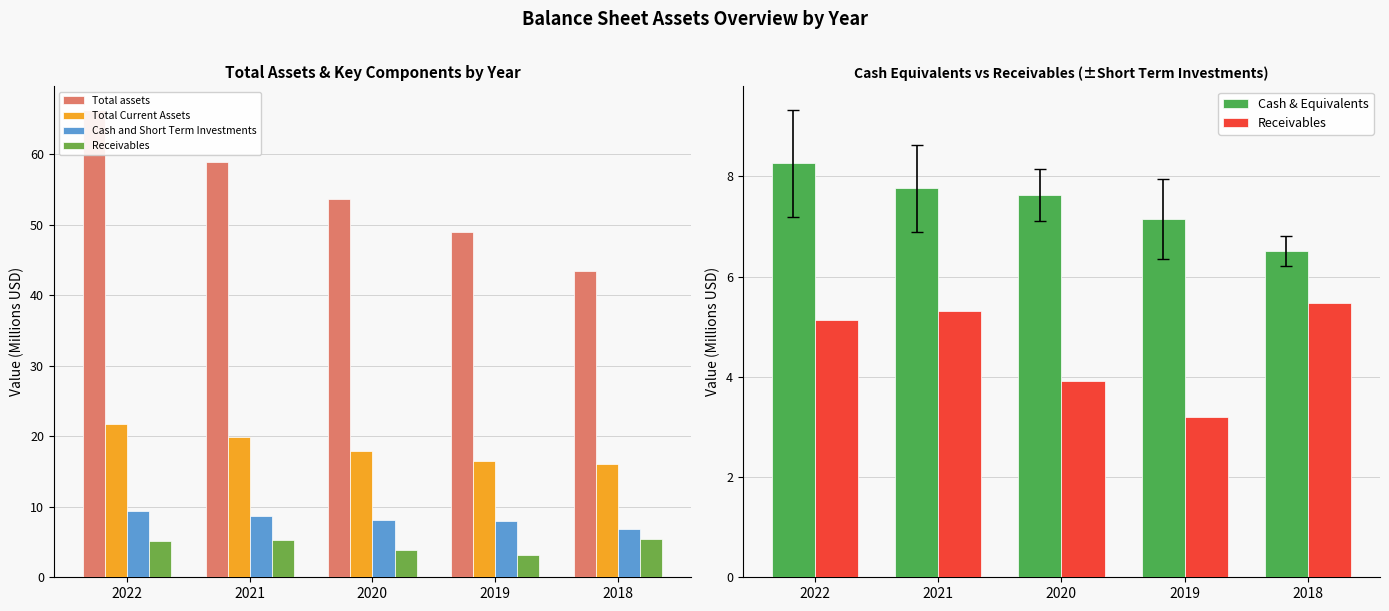

Which series has the widest spread of values?

Total assets